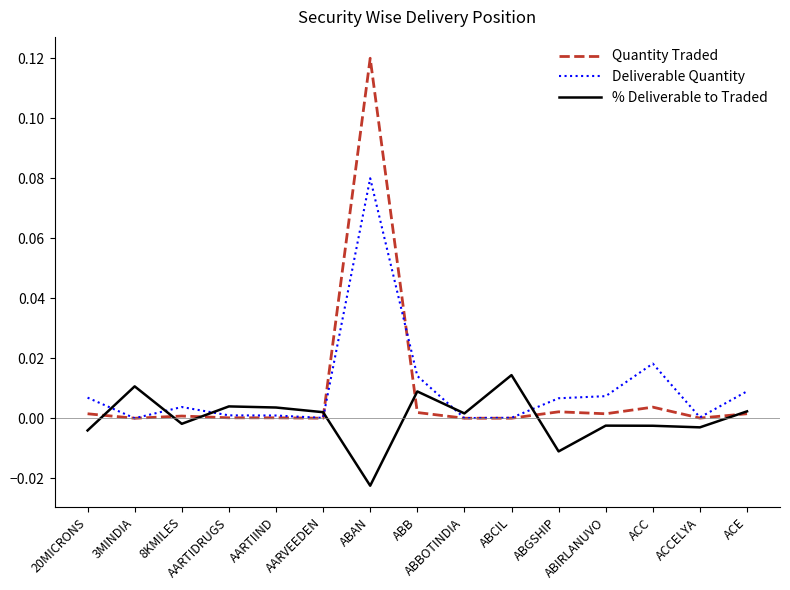

Which category has the highest value in the % Deliverable to Traded series?

ABCIL